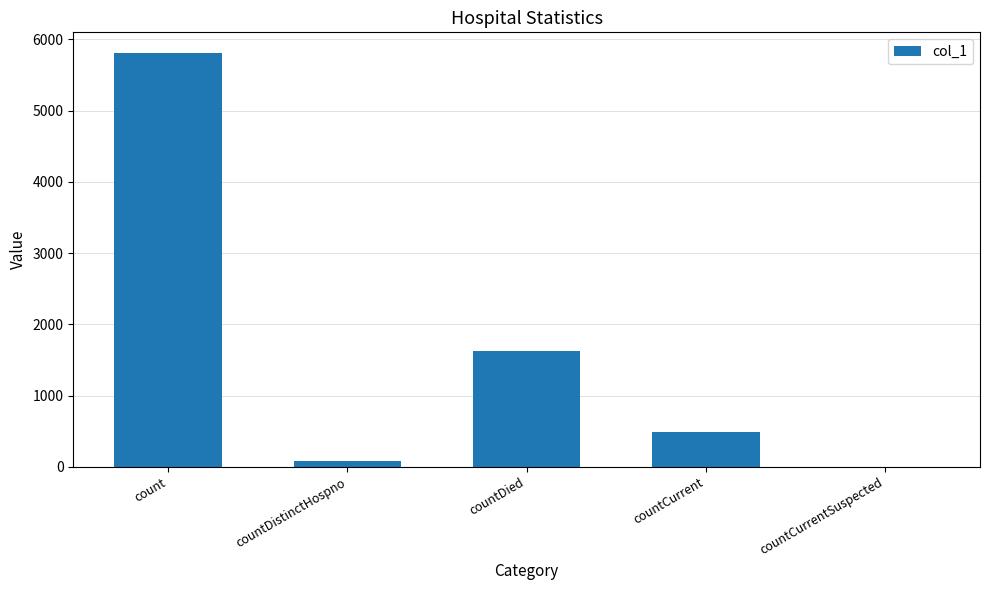

Is it true that the value at countCurrent is 492?

True